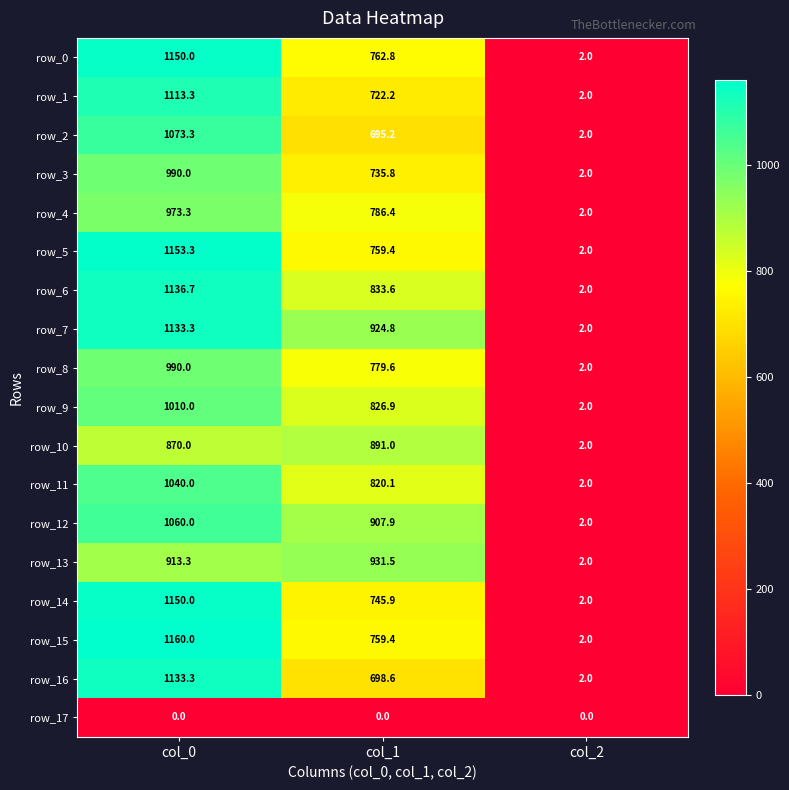

How many values in the row_16 series exceed 698?

2